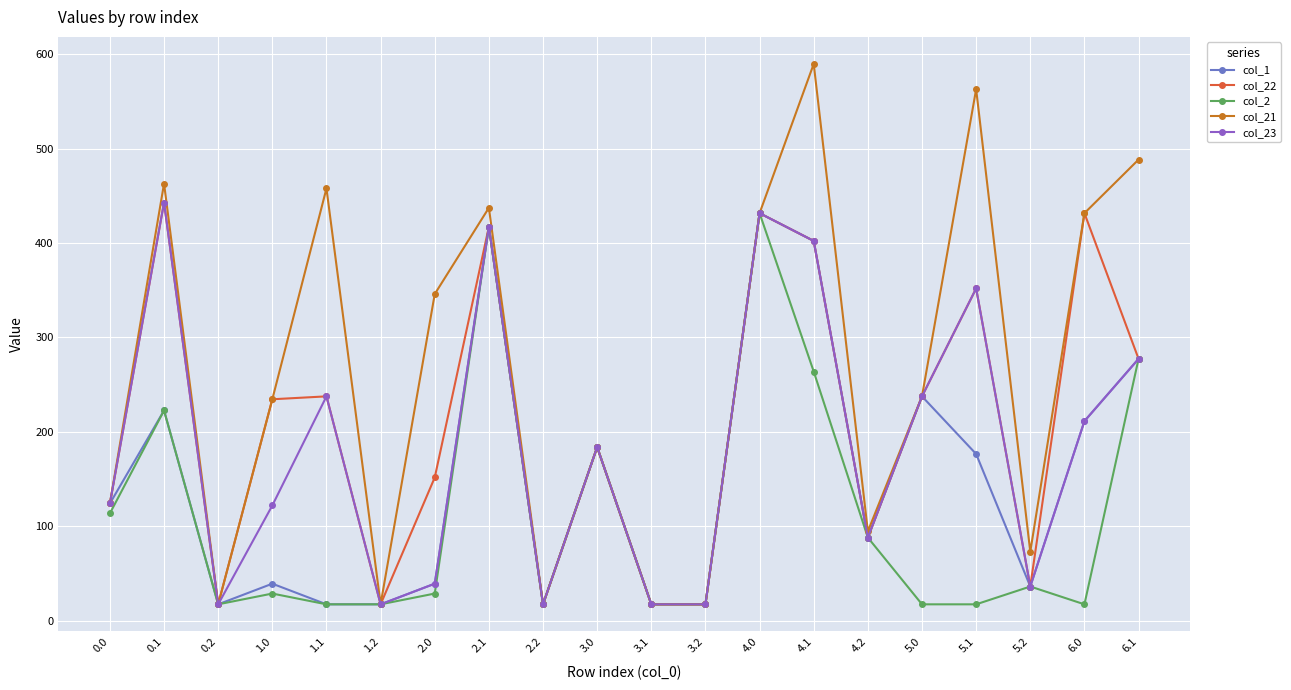

Which series has the widest spread of values?

col_21